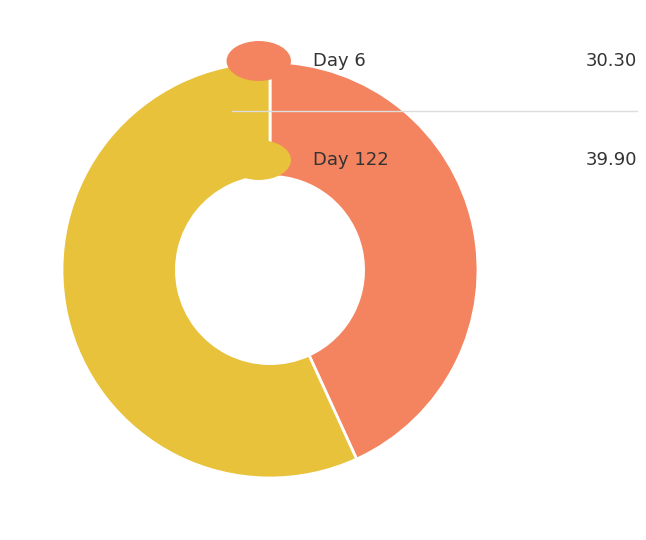

Is there a majority slice in this chart?

Yes